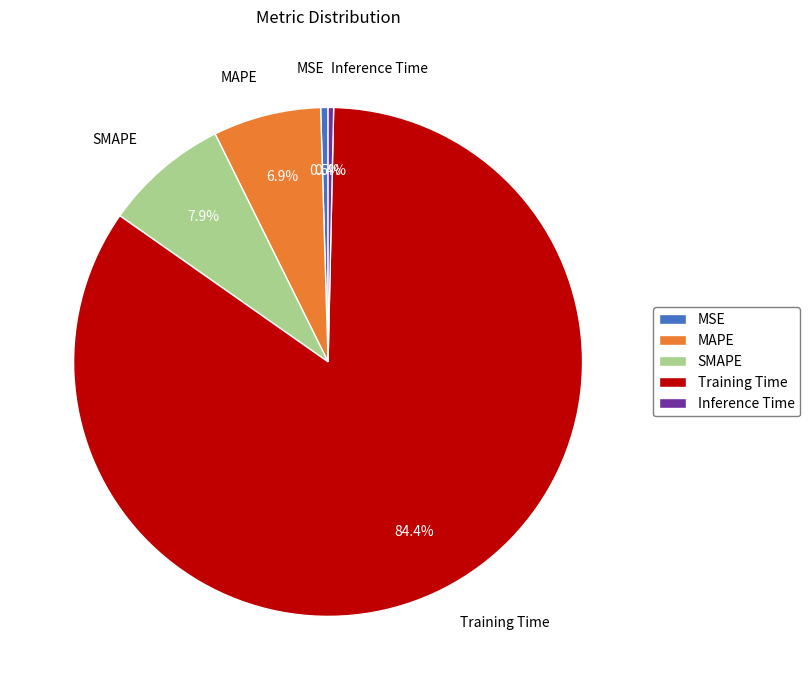

Do MAPE and Training Time together represent more than half of the pie?

Yes